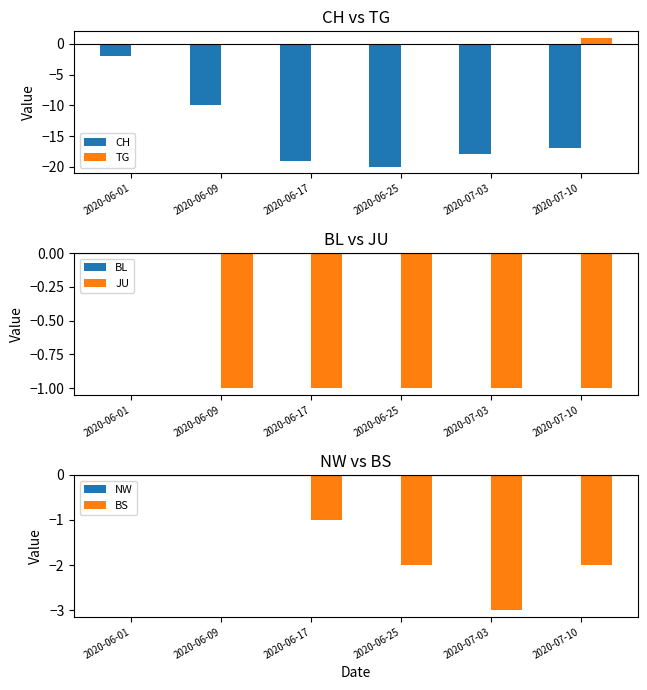

How many series are shown in this chart?

6